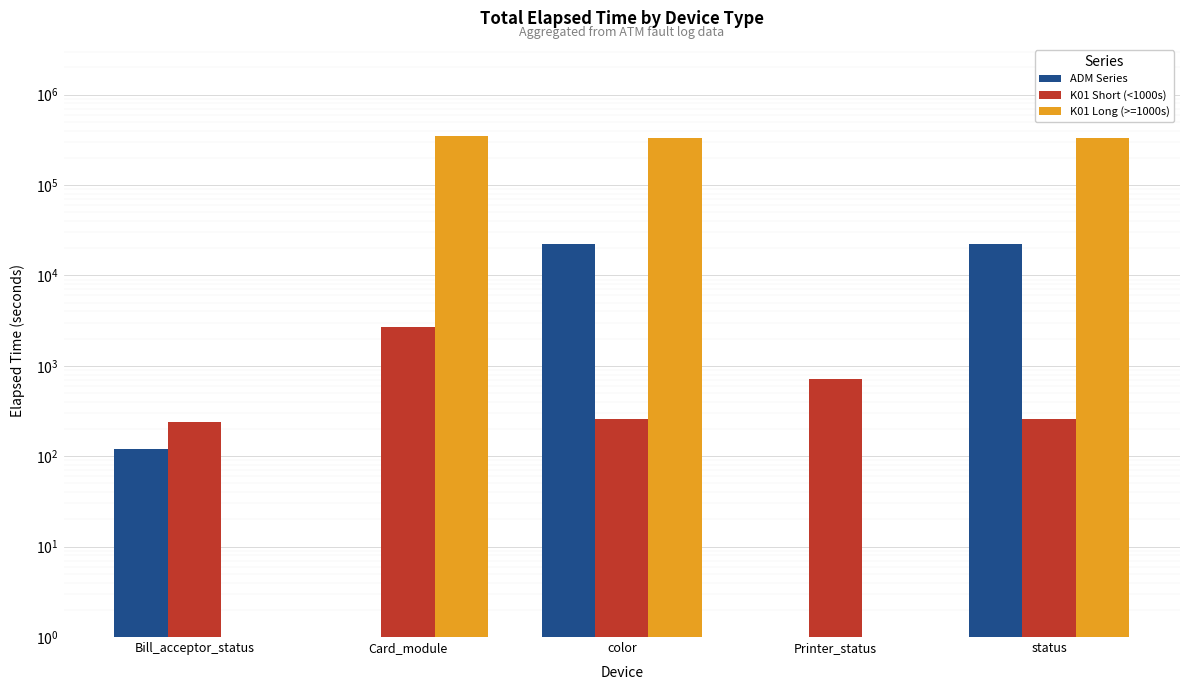

Which category has the highest value across all series?

Card_module